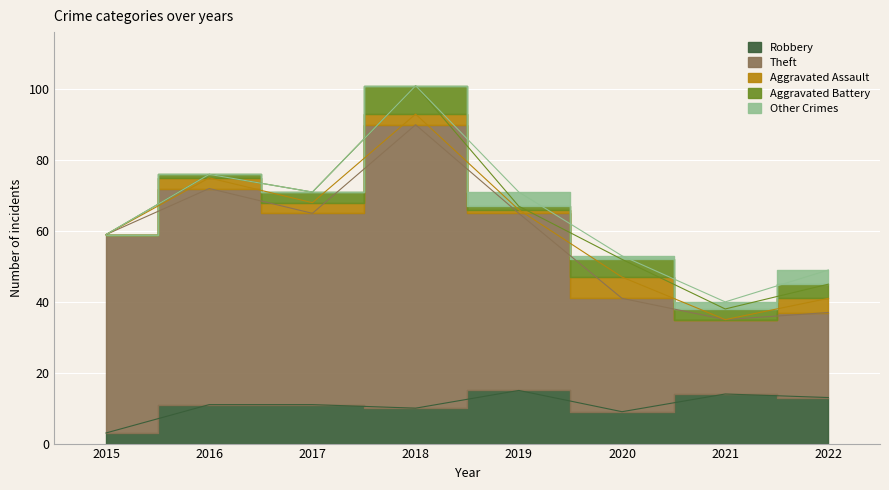

How many values in the Aggravated Battery series exceed 3?

3